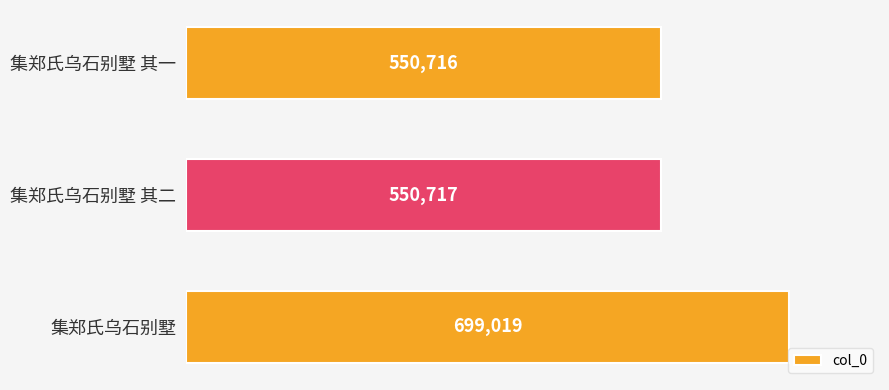

Read the value at 集郑氏乌石别墅 其二.

550717